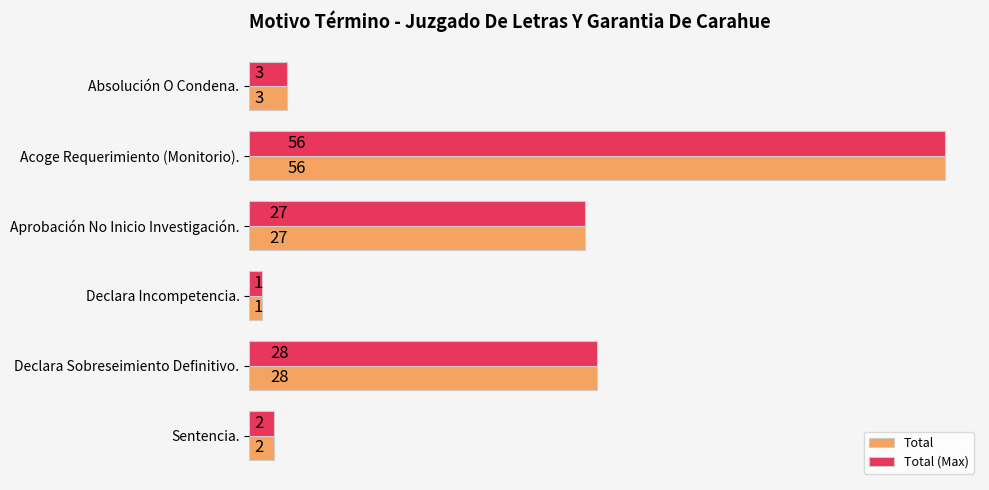

The Total series shows 1 at Declara Incompetencia.. True or false?

True